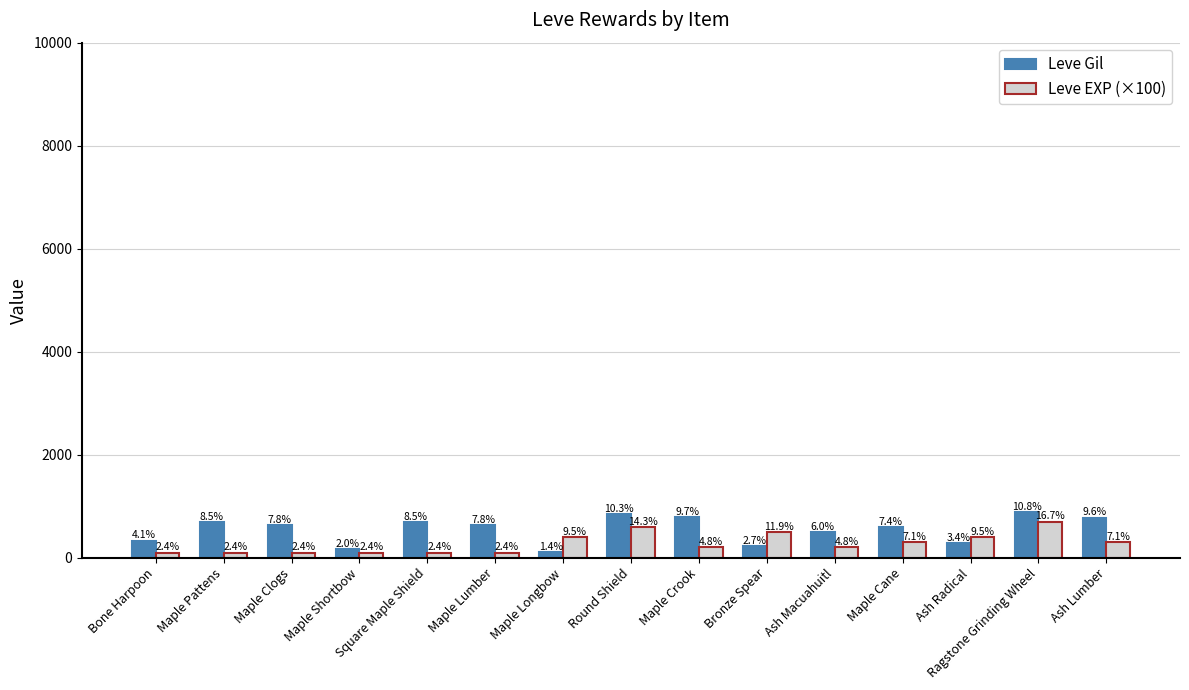

What are all the series names shown in the legend?

Leve Gil, Leve EXP (×100)